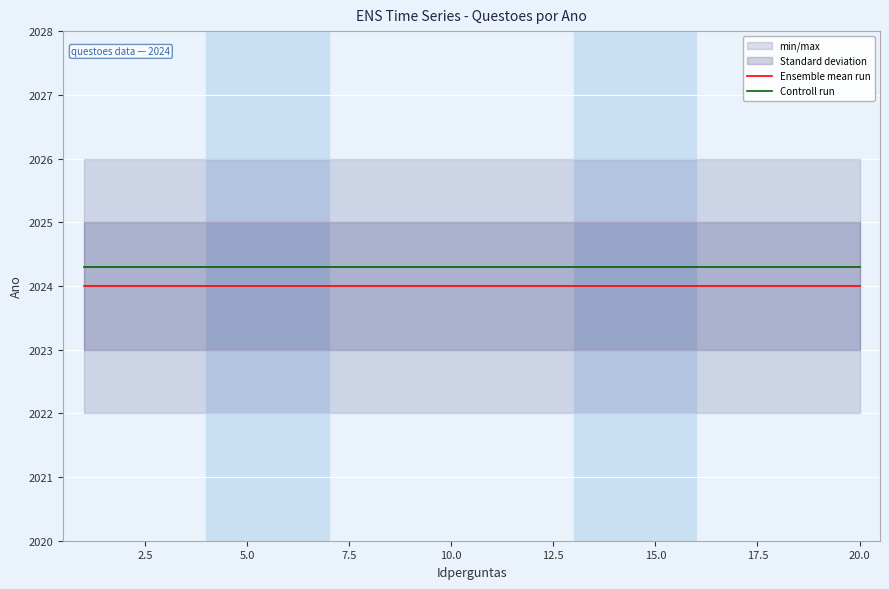

Reading right to left, list all the values displayed in this chart.

Ensemble mean run: 2024.0	2024.0	2024.0	2024.0	2024.0	2024.0	2024.0	2024.0	2024.0	2024.0	2024.0	2024.0	2024.0	2024.0	2024.0	2024.0	2024.0	2024.0	2024.0	2024.0
Controll run: 2024.3	2024.3	2024.3	2024.3	2024.3	2024.3	2024.3	2024.3	2024.3	2024.3	2024.3	2024.3	2024.3	2024.3	2024.3	2024.3	2024.3	2024.3	2024.3	2024.3